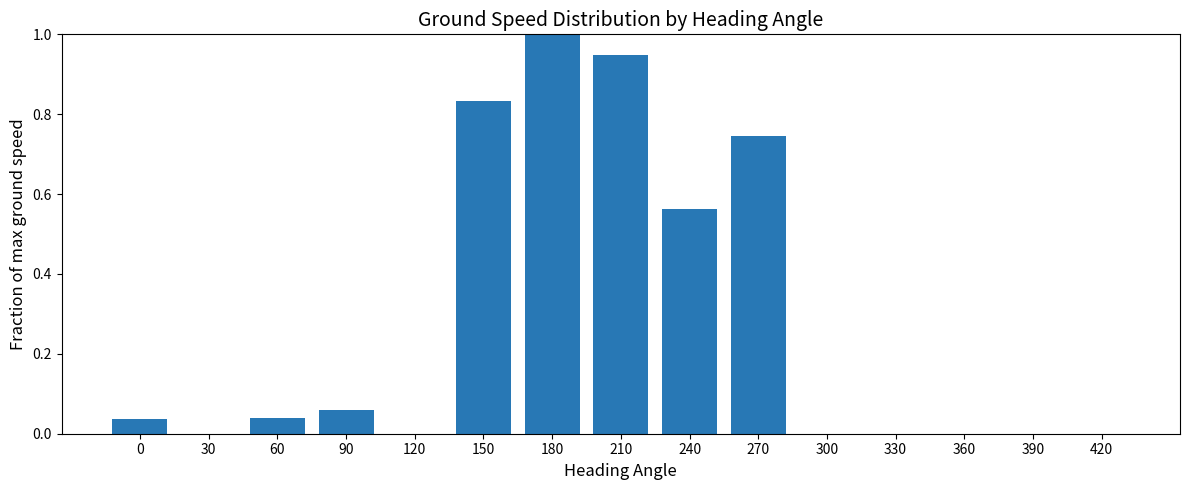

Does the chart contain stacked bars?

No